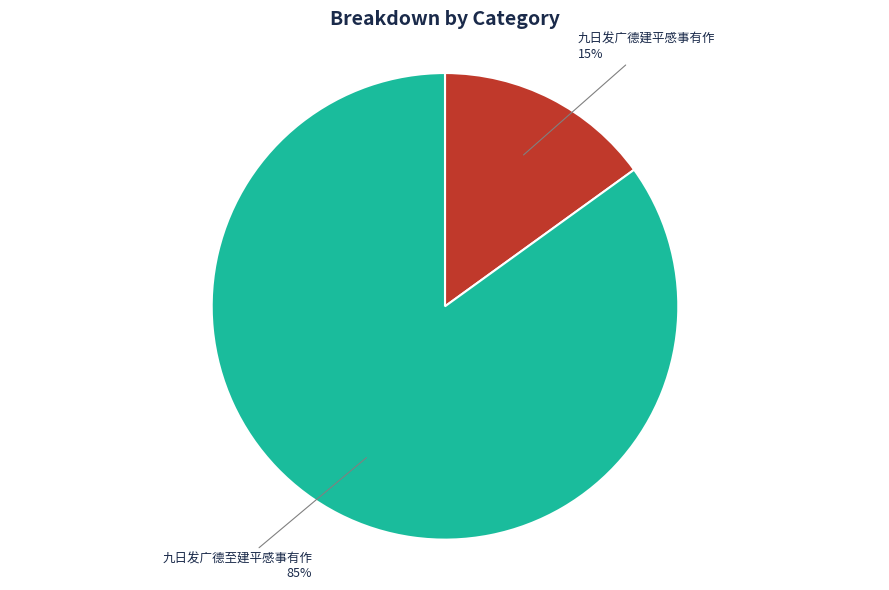

To the nearest percent, what is the difference between the largest and smallest slice percentages?

70%